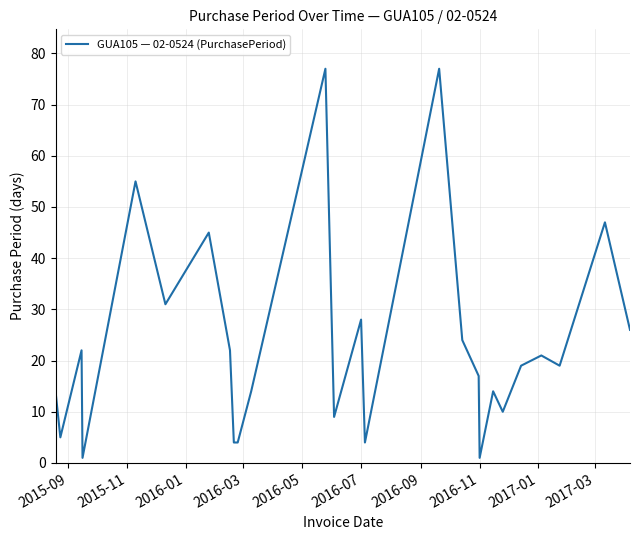

What is the maximum value shown in the chart?

77